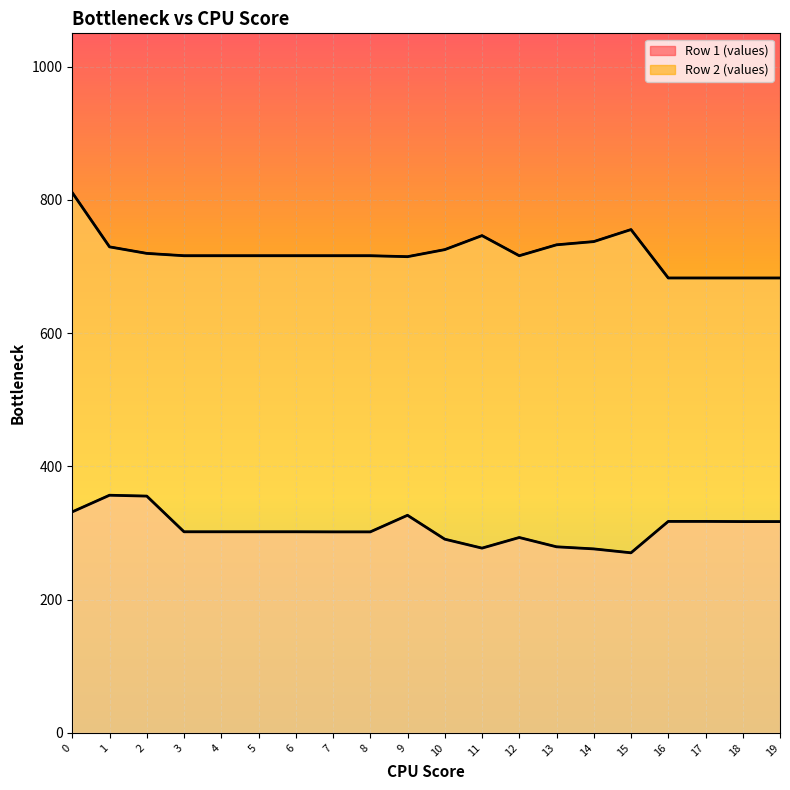

Reading right to left, extract all data points from this chart.

Row 1 (values): 317.2	317.2	317.4	317.4	270.3	276.2	279.3	293.3	277.3	290.8	326.6	301.7	301.7	301.9	301.9	301.9	301.9	355.4	356.7	331.8
Row 2 (values): 682.8	682.8	682.8	682.8	755.5	737.4	732.6	716.2	746.4	725.4	714.8	716.2	716.2	716.2	716.2	716.2	716.2	719.7	729.5	810.9